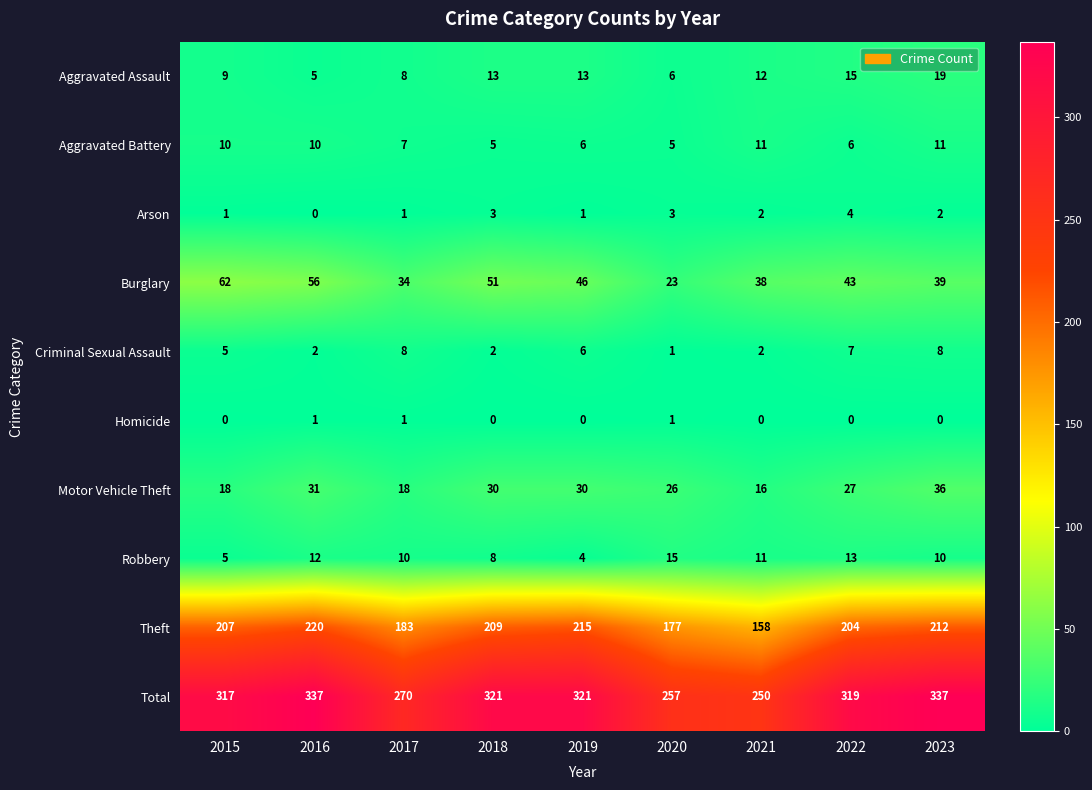

At which label does Aggravated Battery first exceed 7?

2015